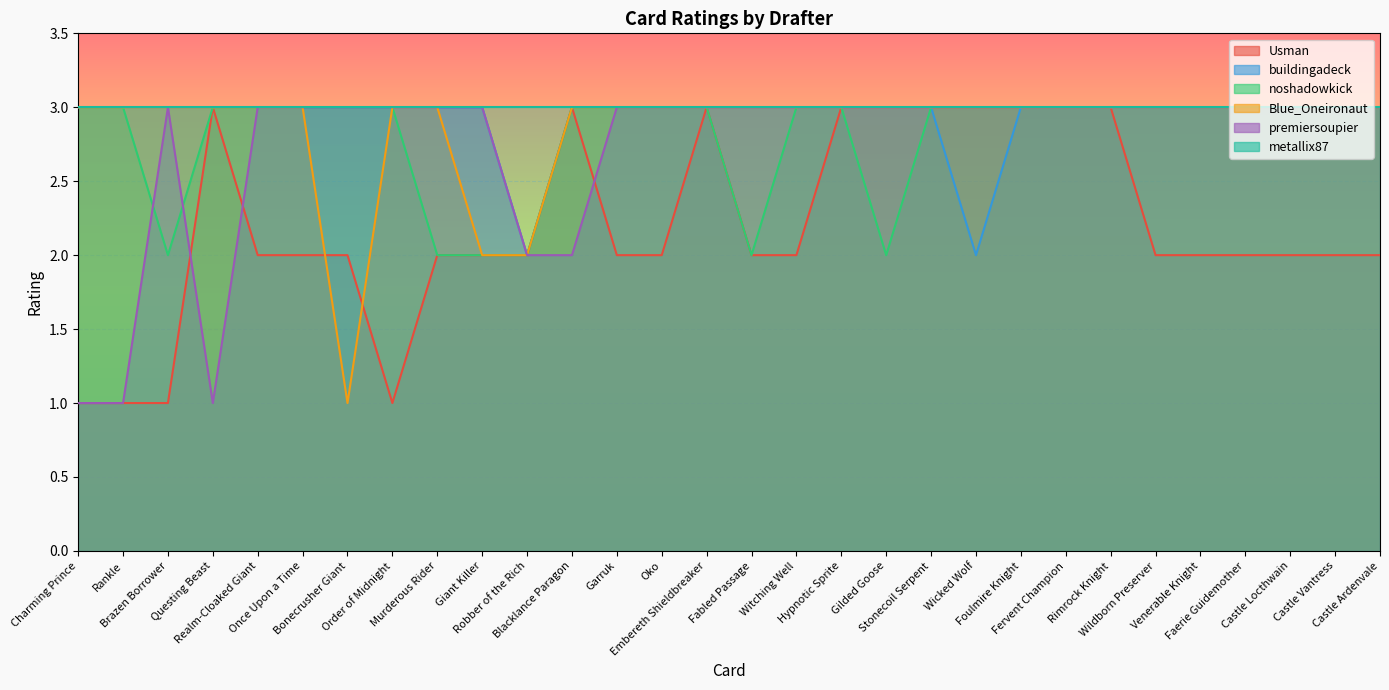

Rank the categories by premiersoupier value from lowest to highest.

Charming Prince, Rankle, Questing Beast, Robber of the Rich, Blacklance Paragon, Brazen Borrower, Realm-Cloaked Giant, Once Upon a Time, Bonecrusher Giant, Order of Midnight, Murderous Rider, Giant Killer, Garruk, Oko, Embereth Shieldbreaker, Fabled Passage, Witching Well, Hypnotic Sprite, Gilded Goose, Stonecoil Serpent, Wicked Wolf, Foulmire Knight, Fervent Champion, Rimrock Knight, Wildborn Preserver, Venerable Knight, Faerie Guidemother, Castle Locthwain, Castle Vantress, Castle Ardenvale